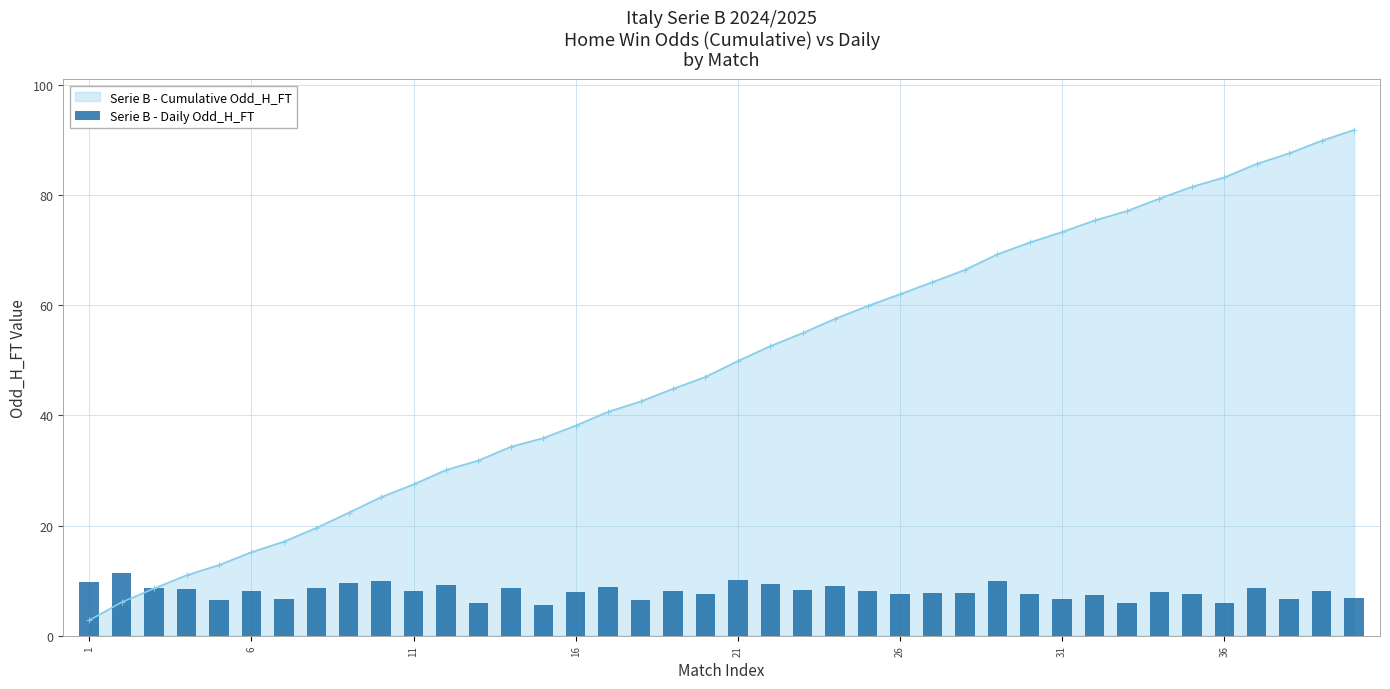

What is the difference between the second highest and minimum values?

4.6